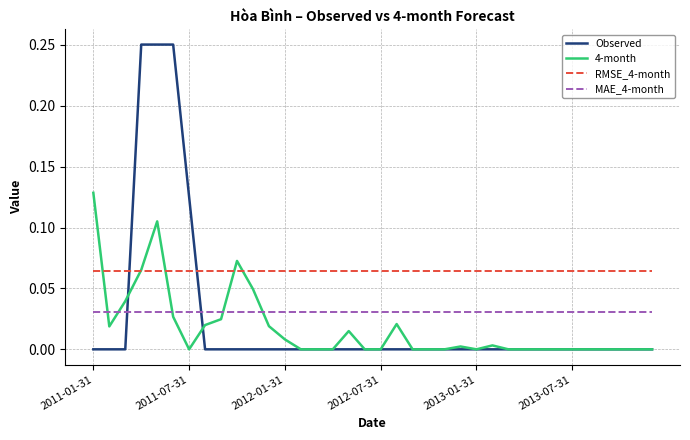

True or false: 4-month and MAE_4-month intersect in this chart.

True